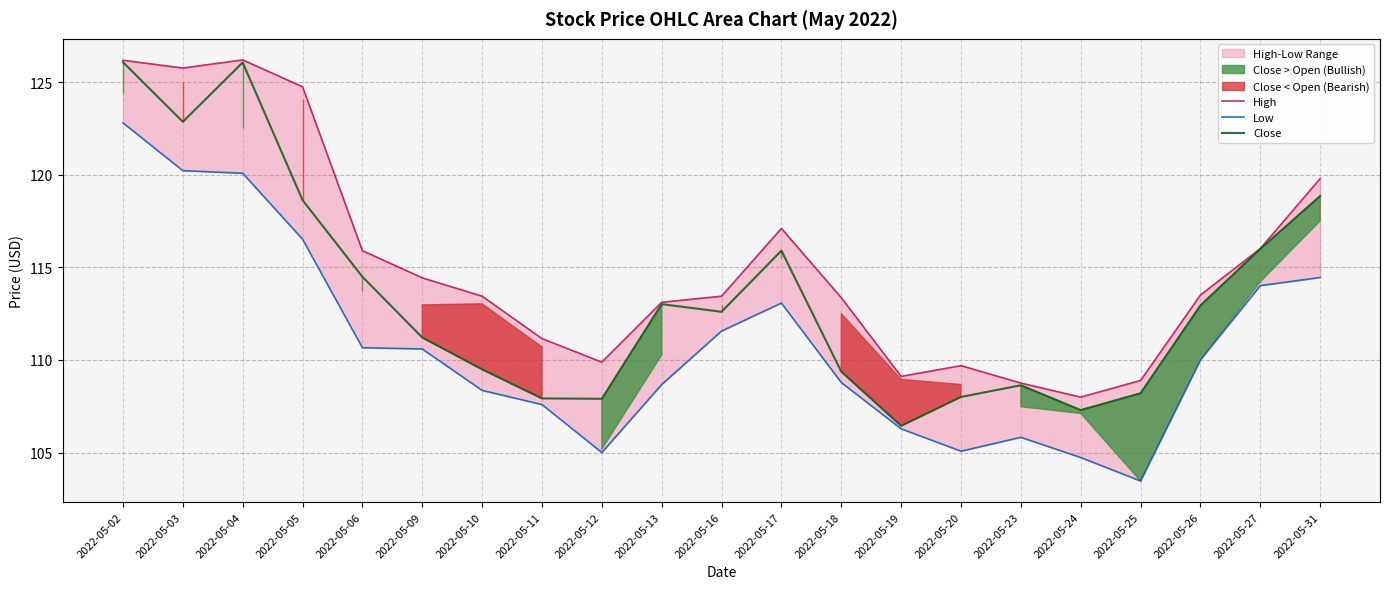

At how many categories does at least one series exceed 125?

3